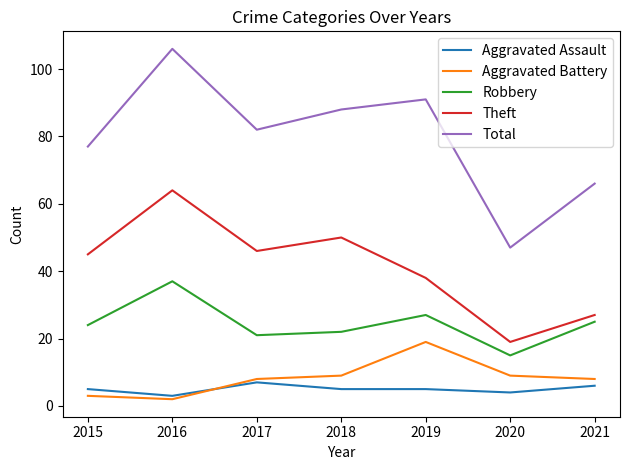

The value of Aggravated Assault at 2017 is 7. True or false?

True